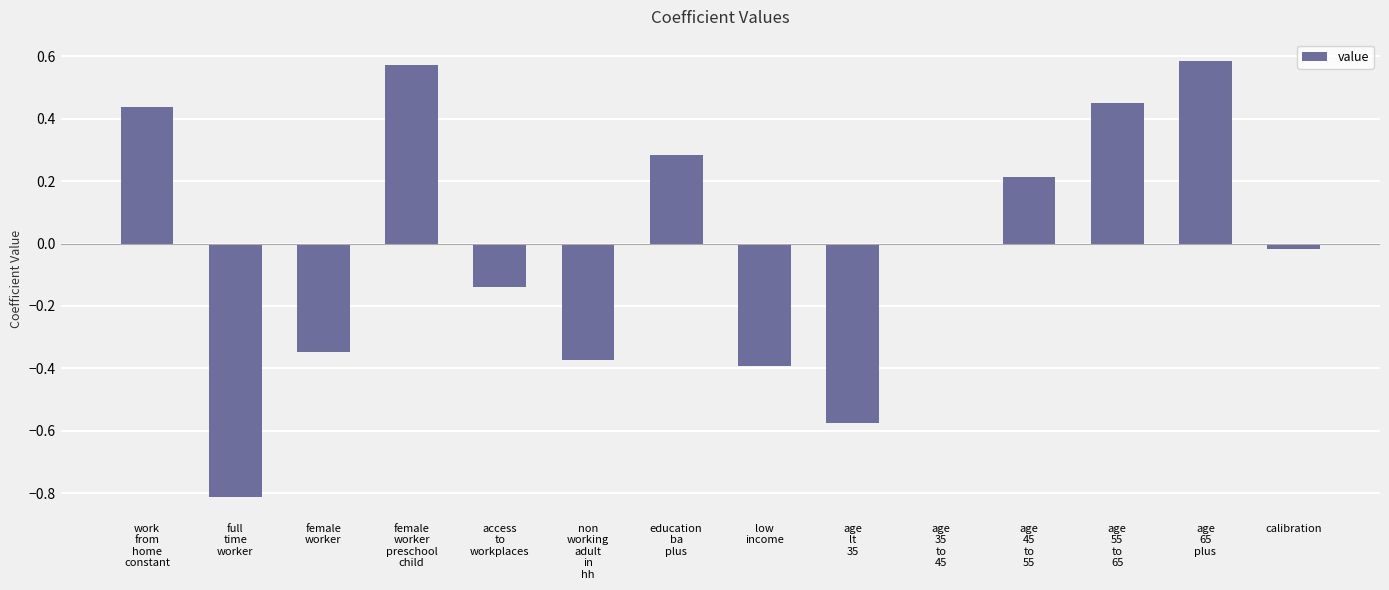

How many data points does each series have?

14